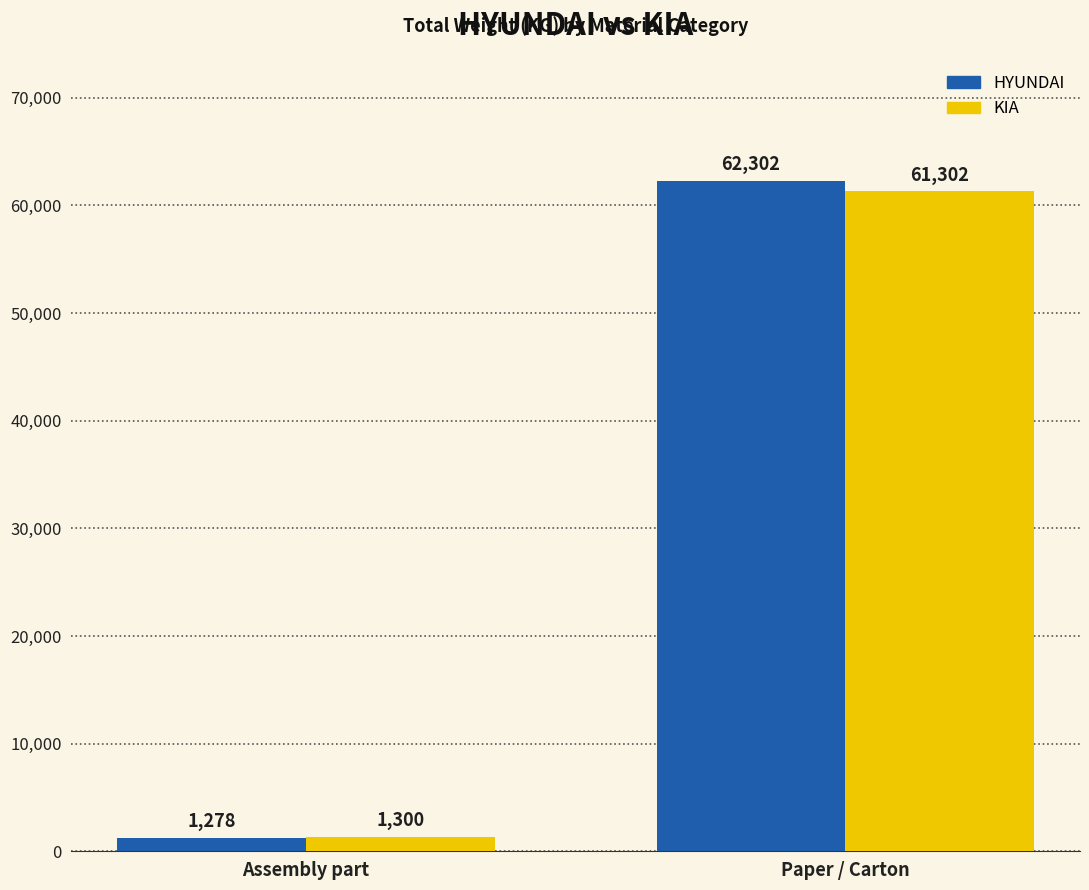

Which series has the widest spread of values?

HYUNDAI